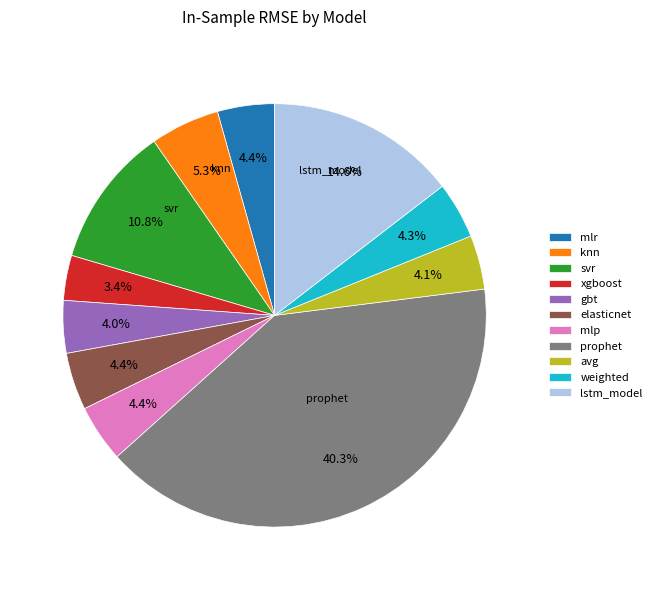

How much of the chart is everything except mlp?

95.6%